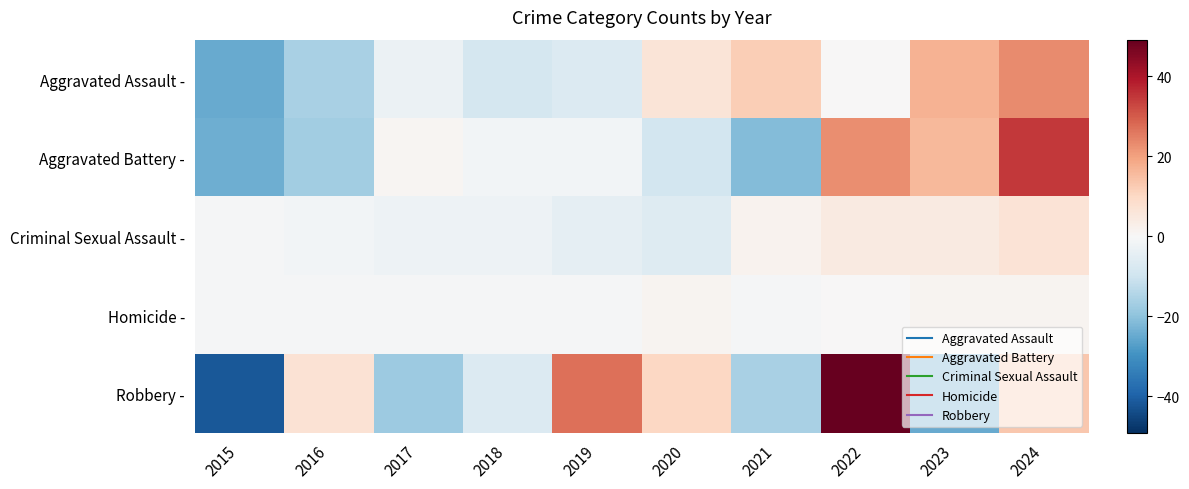

Reading left to right, extract all data points from this chart.

Aggravated Assault -: 2015=-24.8	2016=-15.8	2017=-2.8	2018=-8.8	2019=-6.8	2020=6.2	2021=12.2	2022=0.2	2023=17.2	2024=23.2
Aggravated Battery -: 2015=-24.2	2016=-17.2	2017=0.8	2018=-1.2	2019=-1.2	2020=-9.2	2021=-21.2	2022=22.8	2023=15.8	2024=34.8
Criminal Sexual Assault -: 2015=-0.4	2016=-1.4	2017=-2.4	2018=-2.4	2019=-4.4	2020=-6.4	2021=1.6	2022=4.6	2023=4.6	2024=6.6
Homicide -: 2015=-0.7	2016=-0.7	2017=-0.7	2018=-0.7	2019=-0.7	2020=1.3	2021=-0.7	2022=0.3	2023=1.3	2024=1.3
Robbery -: 2015=-41.8	2016=7.2	2017=-17.8	2018=-6.8	2019=27.2	2020=10.2	2021=-15.8	2022=49.2	2023=-24.8	2024=13.2